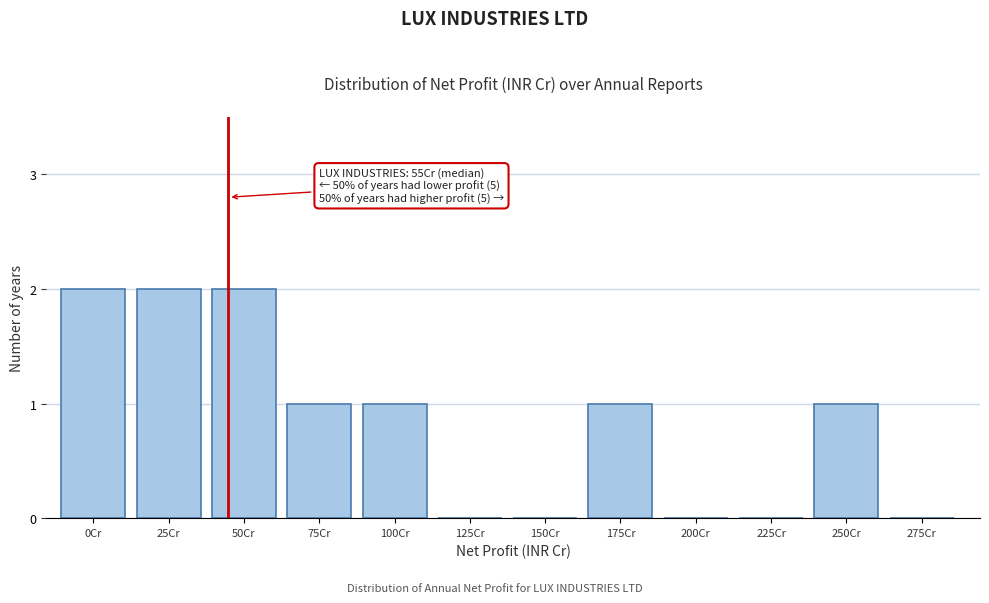

Reading right to left, list all the values displayed in this chart.

275Cr=0	250Cr=1	225Cr=0	200Cr=0	175Cr=1	150Cr=0	125Cr=0	100Cr=1	75Cr=1	50Cr=2	25Cr=2	0Cr=2